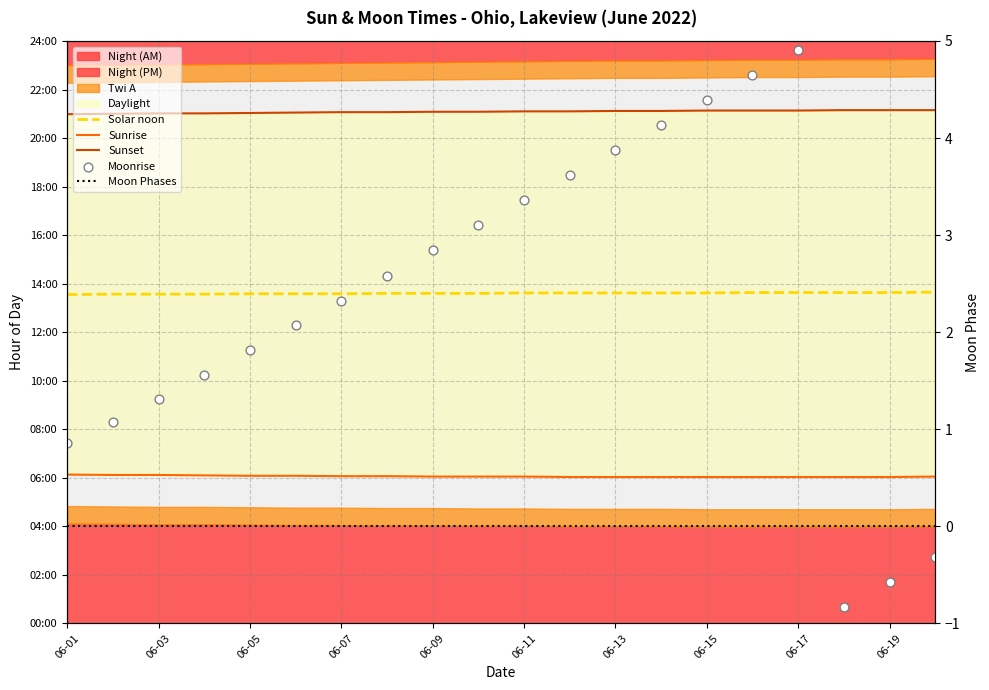

At how many categories does at least one series exceed 1?

20